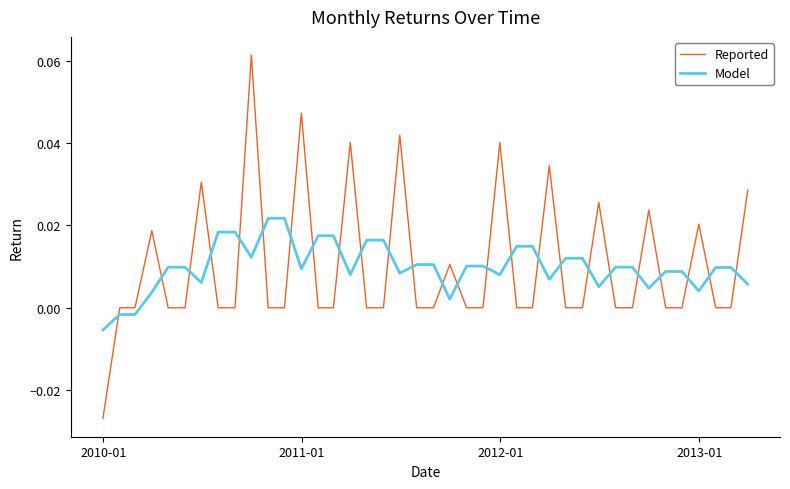

Which series ends up on top after the final intersection of Reported and Model?

Reported